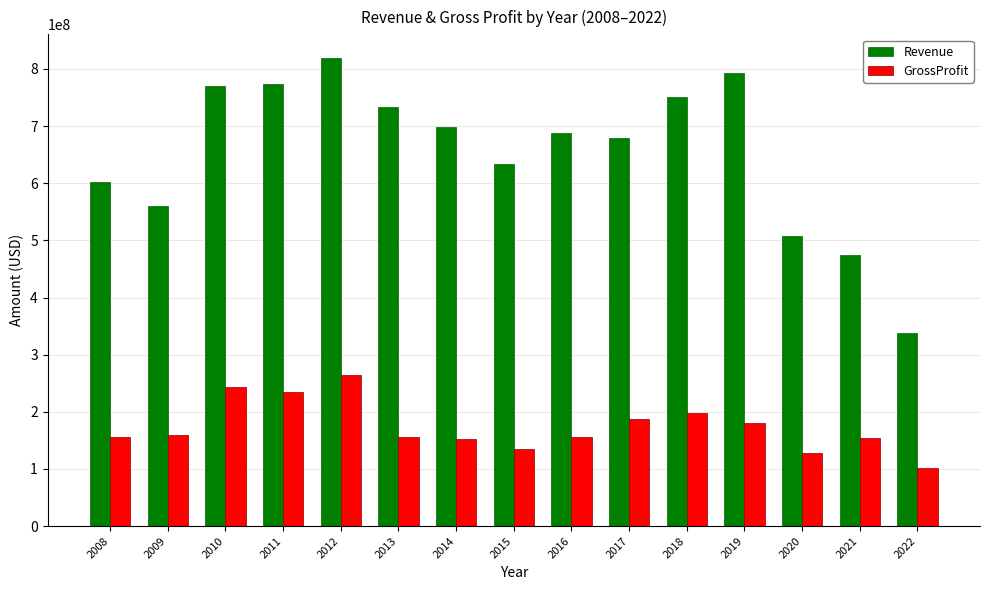

The Revenue series shows 601664000 at 2008. True or false?

True